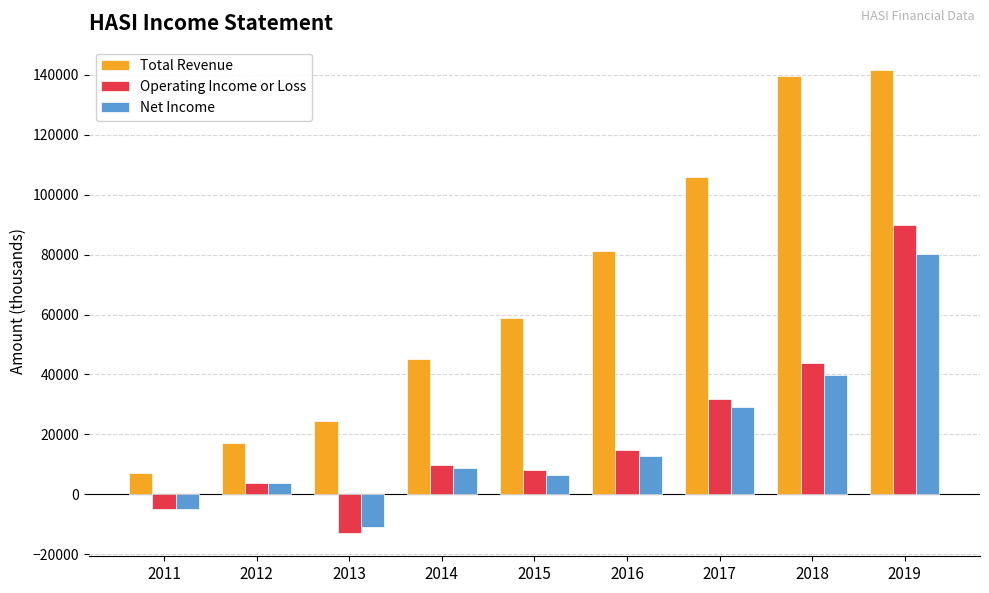

Reading right to left, list all the values displayed in this chart.

Total Revenue: 141600	139400	106000	81200	58700	45300	24400	17300	7200
Operating Income or Loss: 90000	43900	31900	14900	8200	9800	-12900	3800	-5000
Net Income: 80200	39800	29000	12900	6600	8800	-10700	3800	-5000